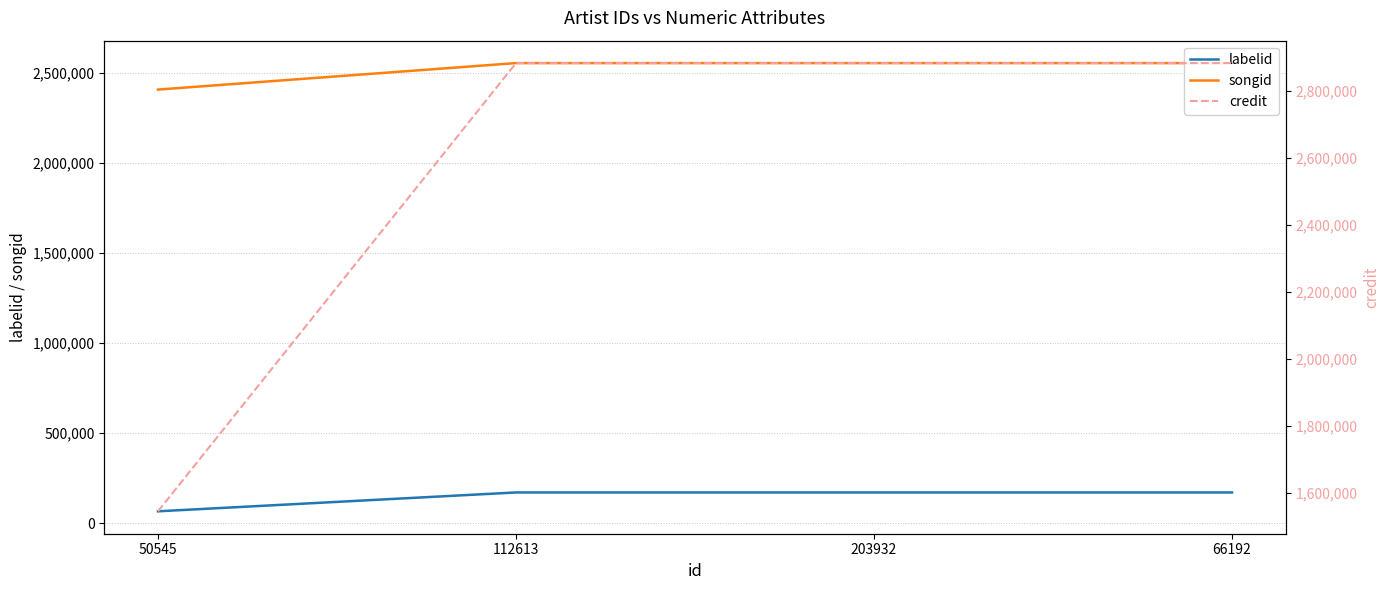

The value of songid at 66192 is 2554371. True or false?

True